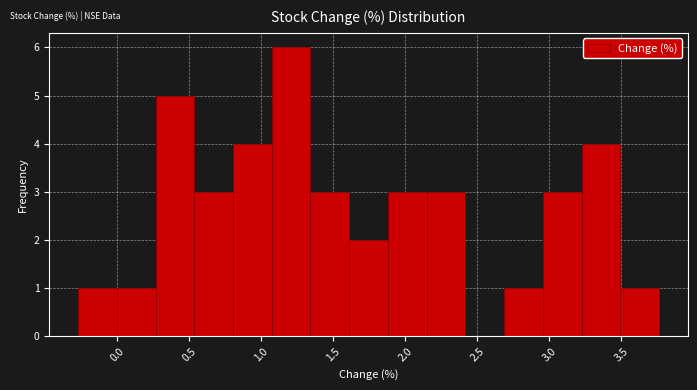

Which range on the x-axis has the tallest bar?

1.05 to 1.35